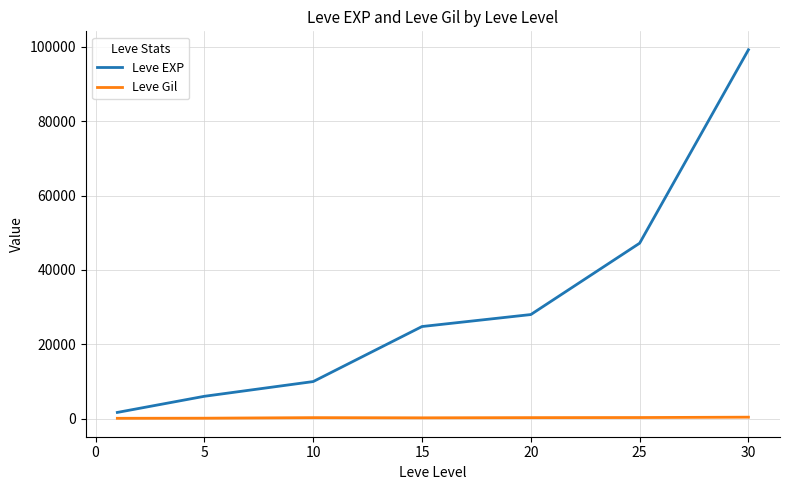

At how many categories does at least one series exceed 78822?

1